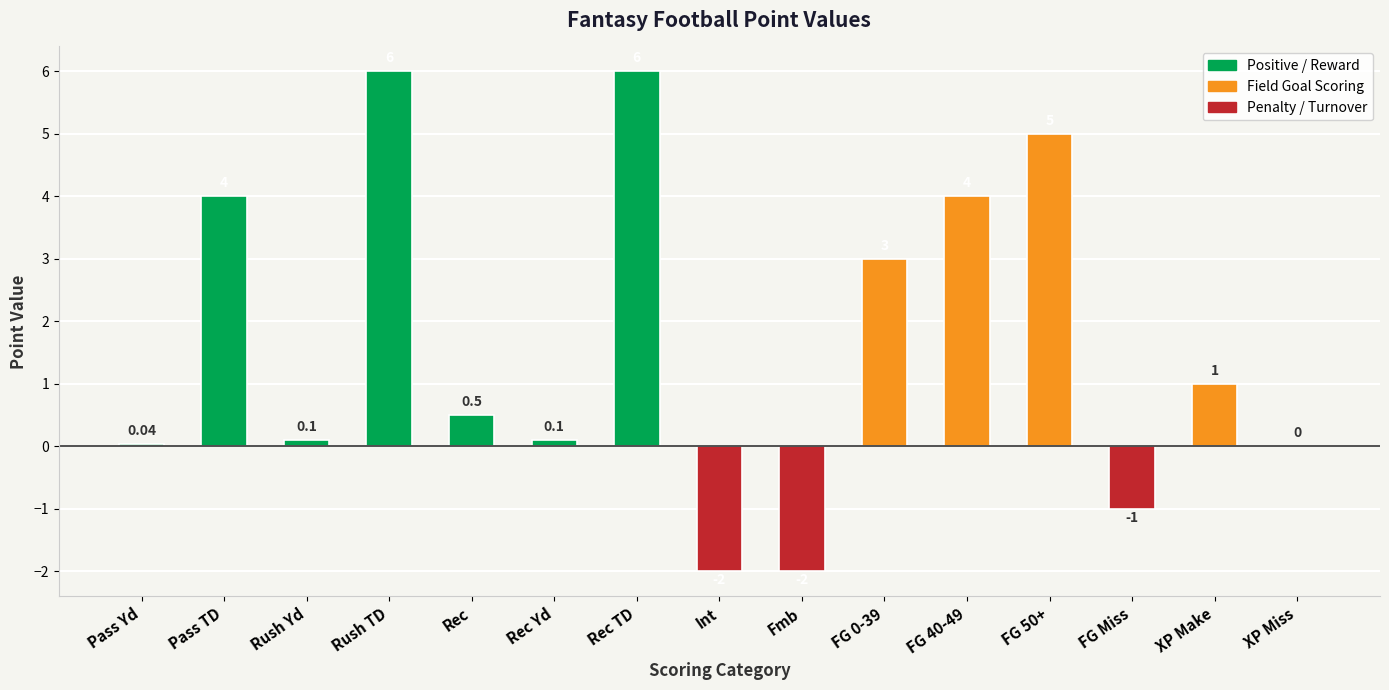

Which has a higher value, Fmb or FG 40-49?

FG 40-49